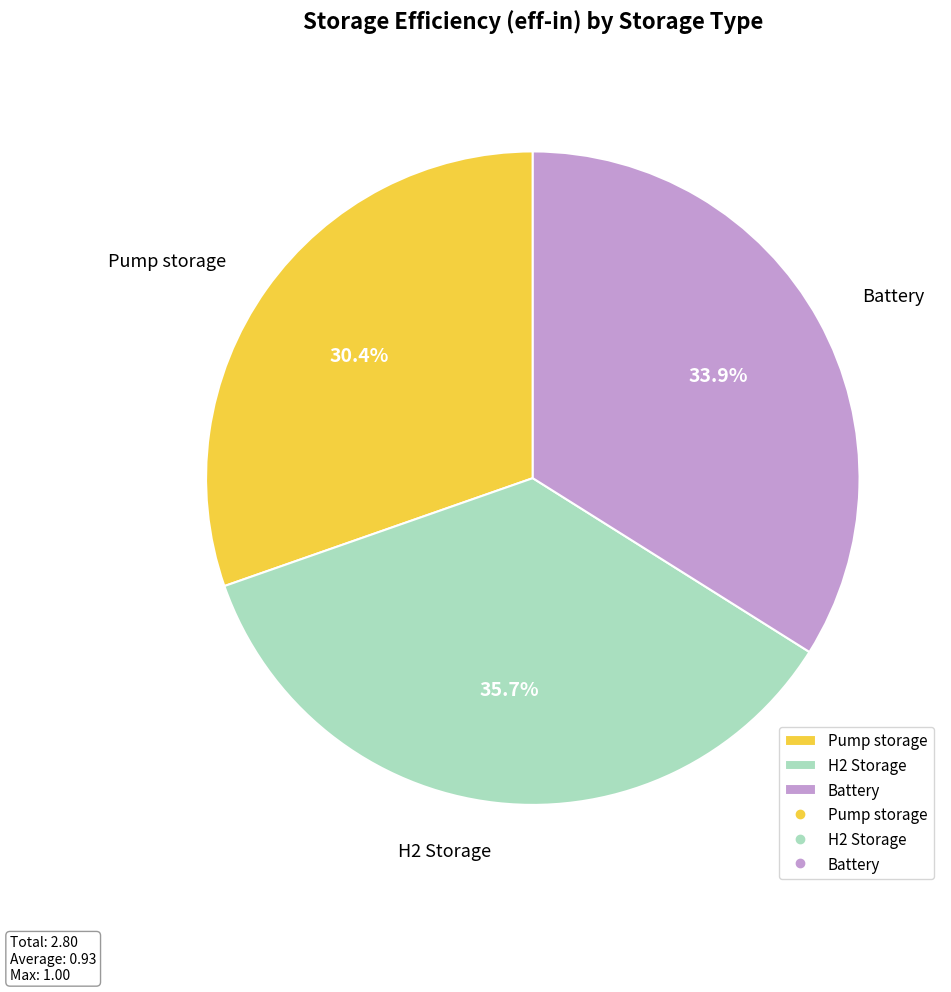

Is it true that H2 Storage is 42% of the pie?

False